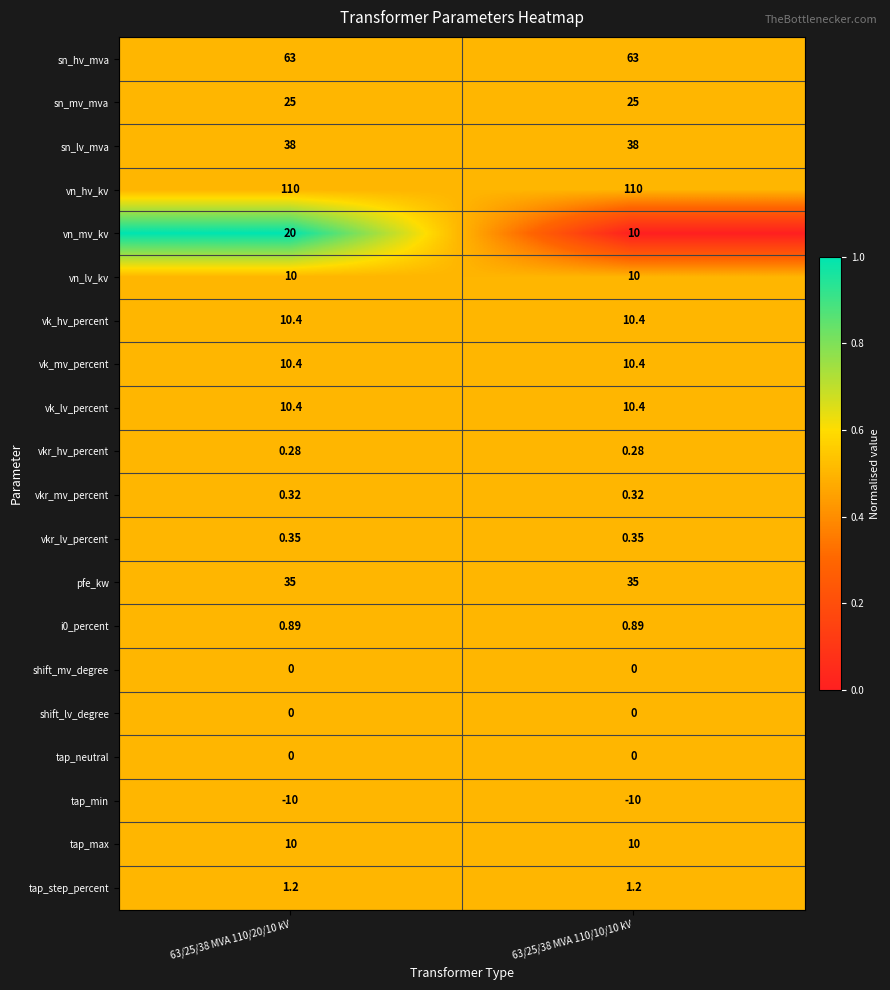

Which series has the largest total across all categories?

vn_hv_kv